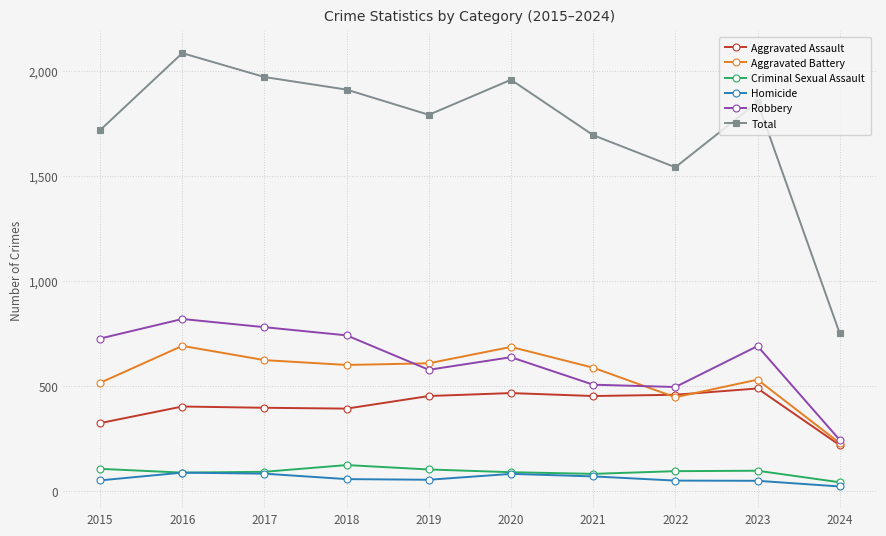

Which series has the widest spread of values?

Total